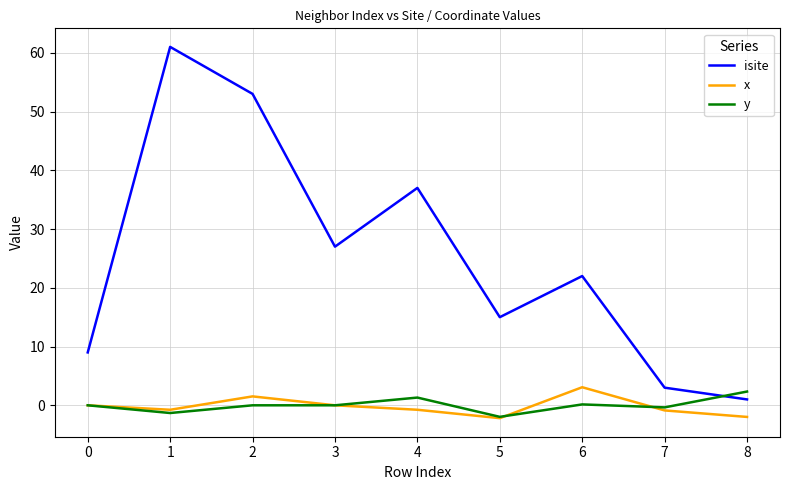

What is the sum of the y values at 4 and 2?

1.3